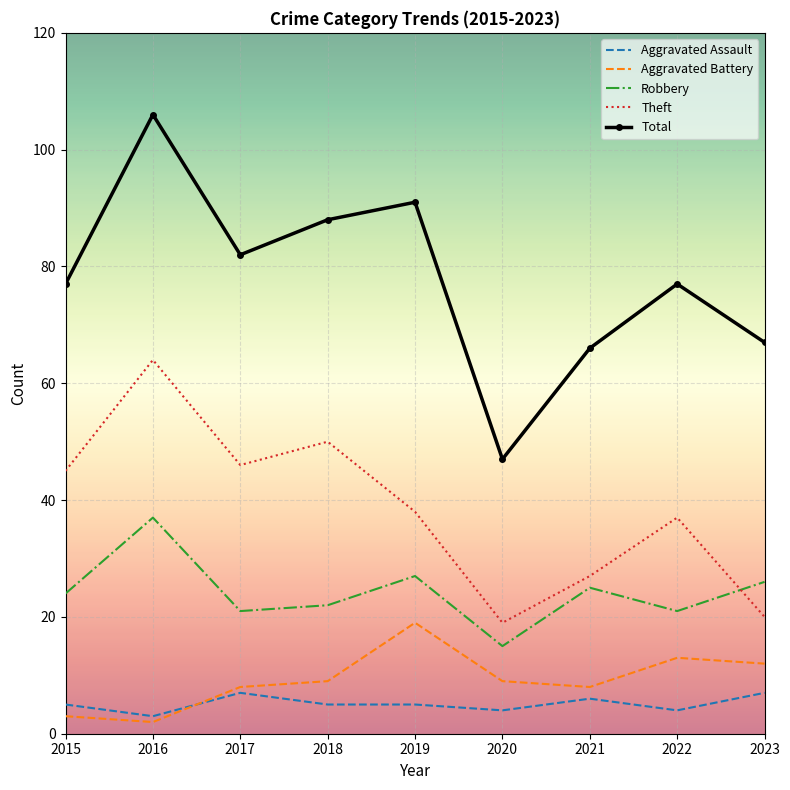

The Total series shows 155 at 2019. True or false?

False